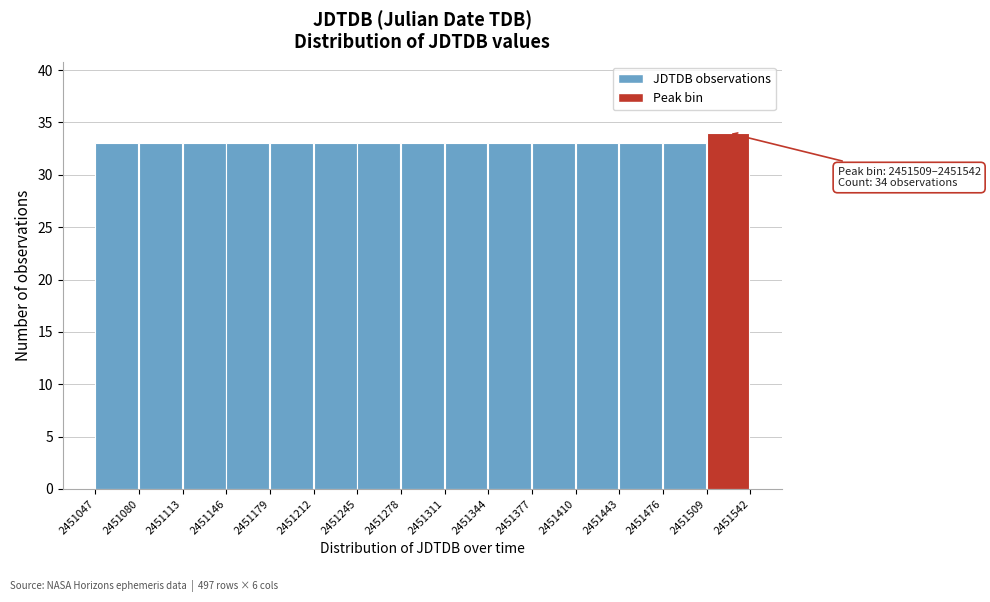

Over which range of the x-axis is the bar tallest?

2451509 to 2451542